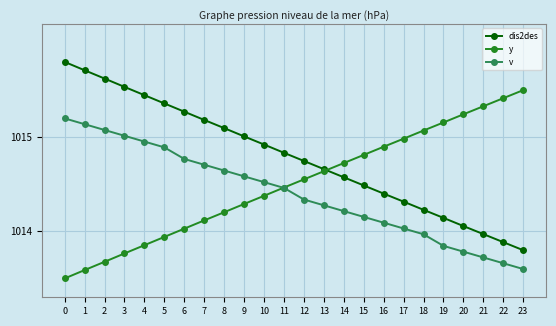

How many intersections are there between y and dis2des?

1